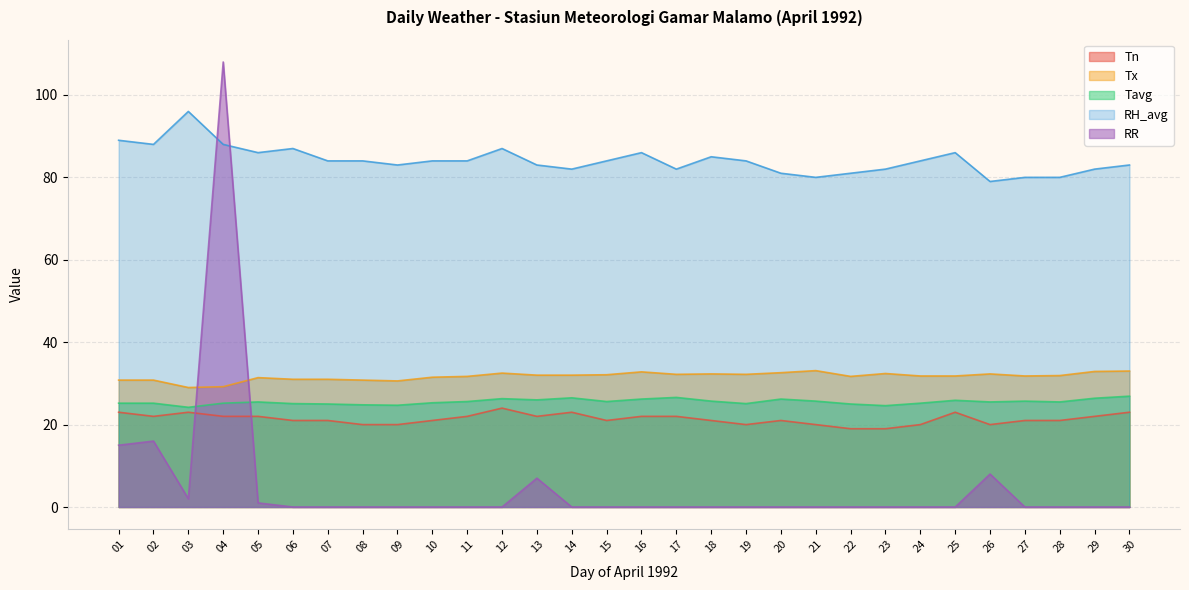

Where is the first local minimum for Tavg?

03